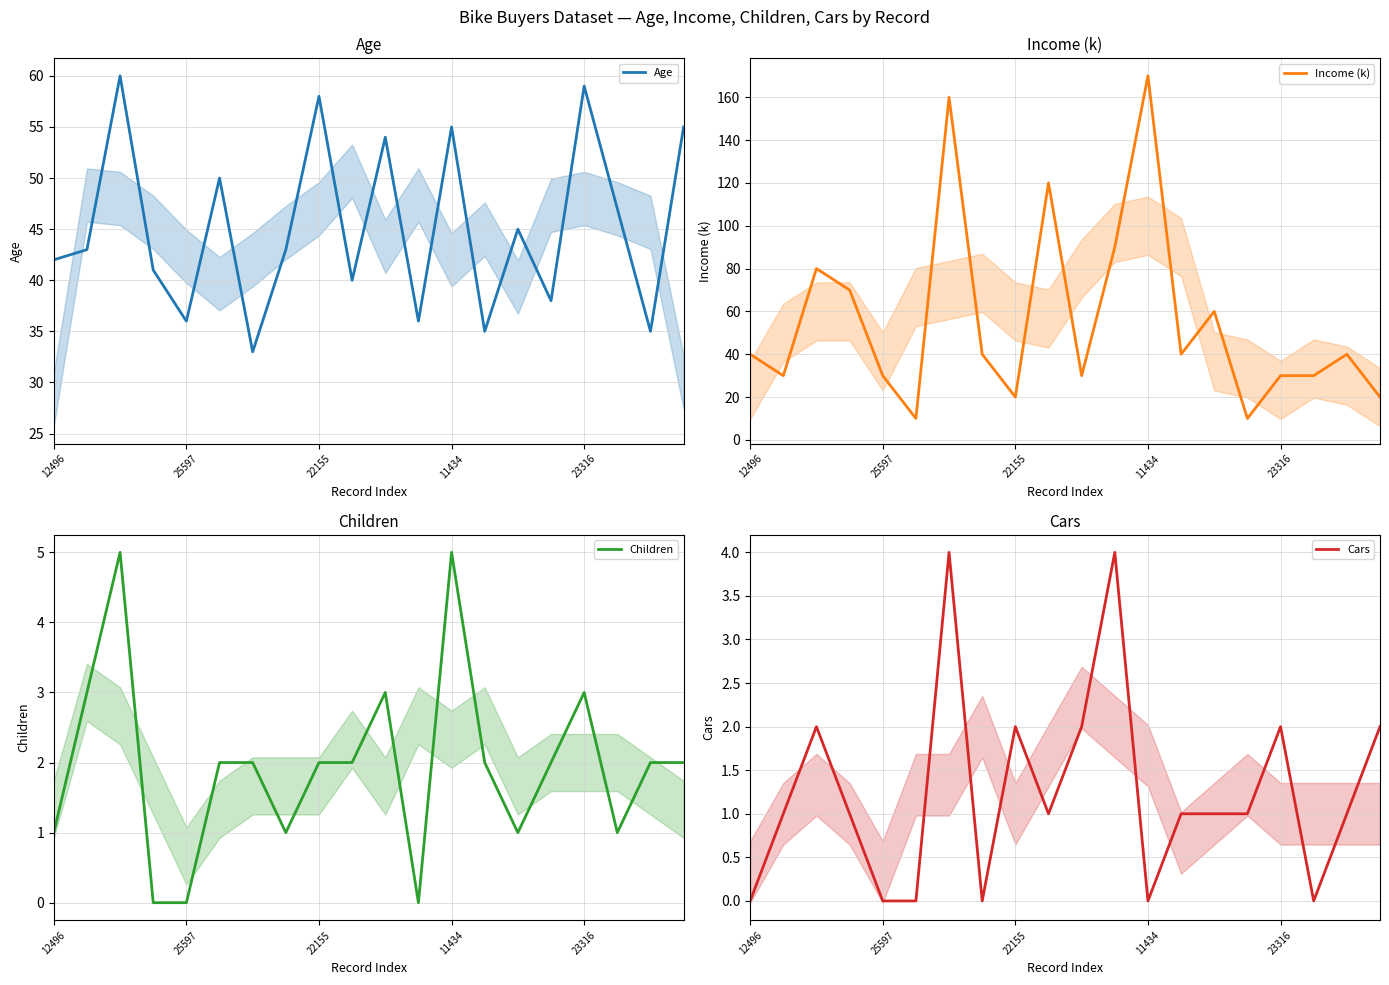

What is the total value across all series at 5?

62